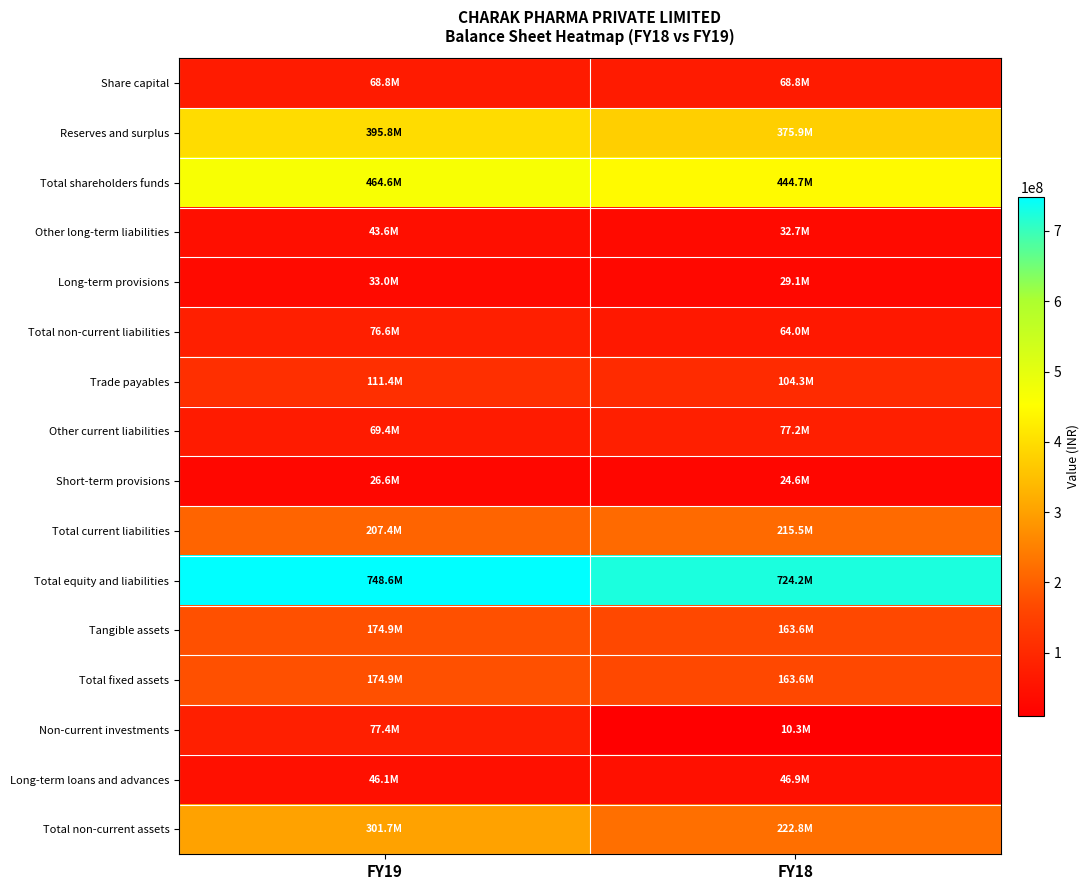

At which category is the sum across all series the highest?

FY19